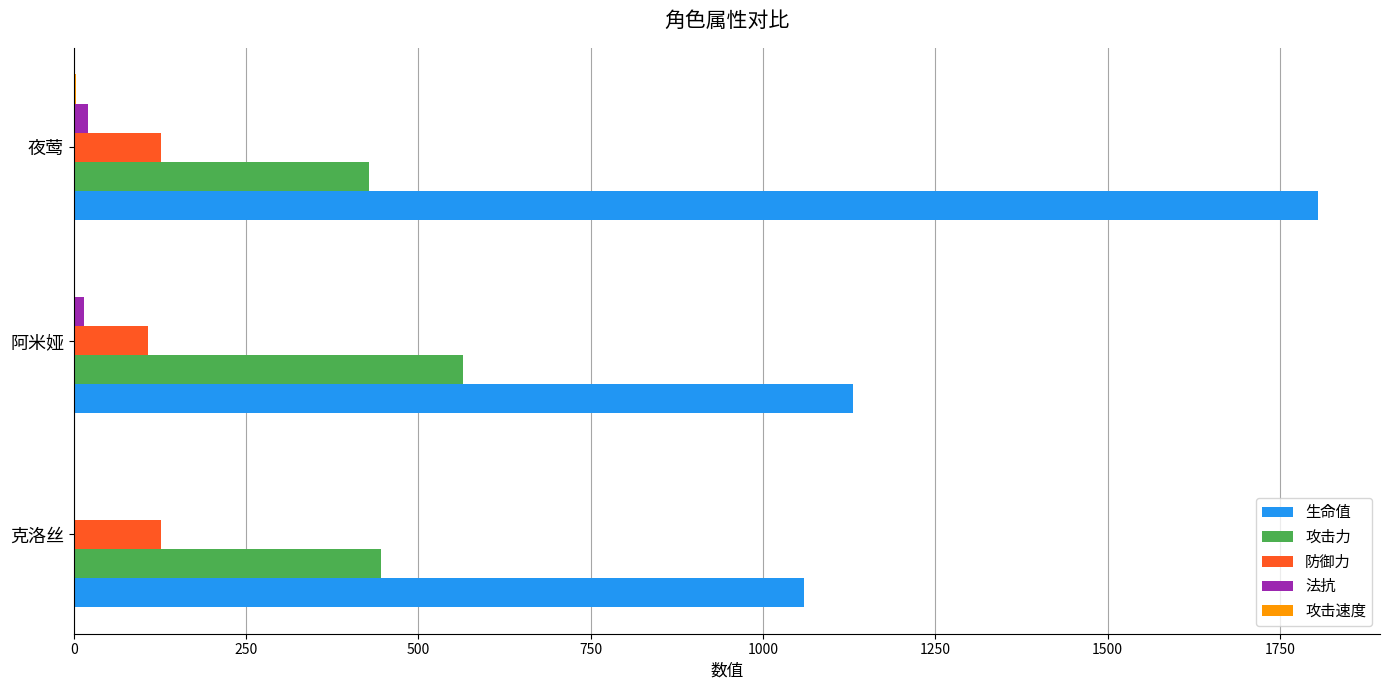

Which category has the highest value across all series?

夜莺